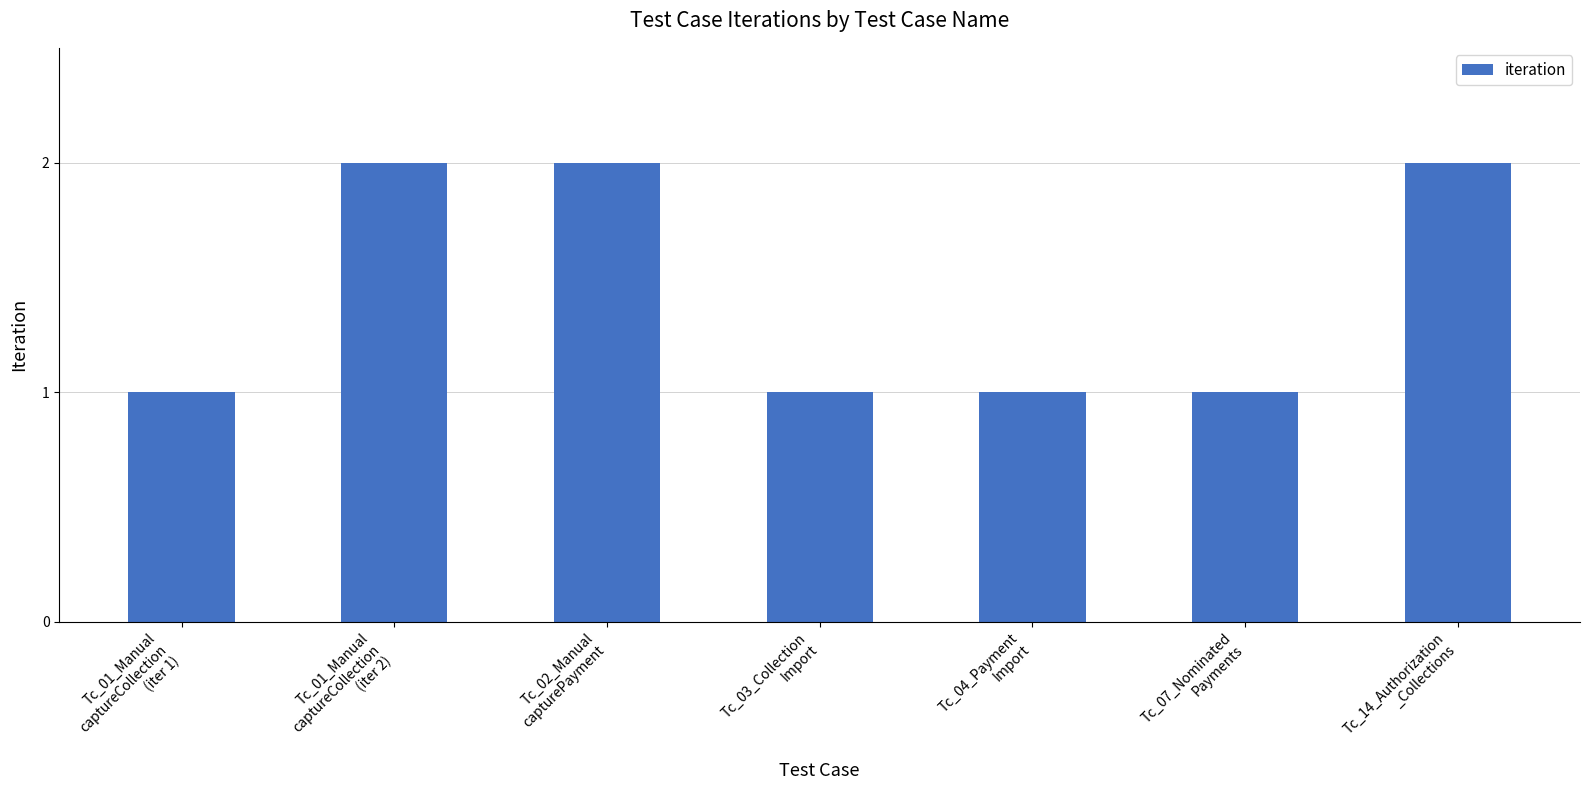

Is it true that the value at Tc_03_Collection
Import is 2?

False